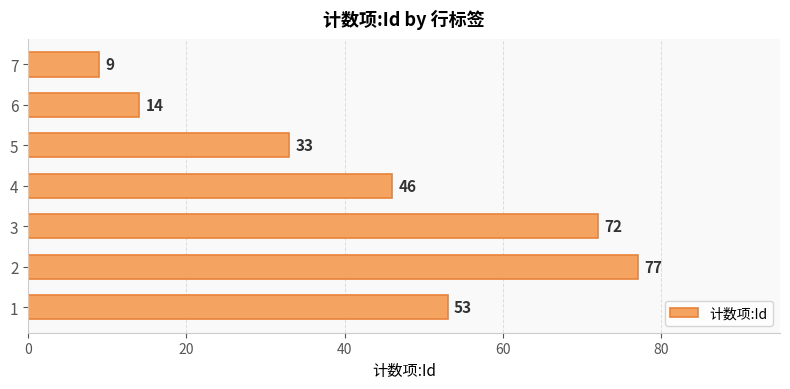

Are the bars grouped side by side (vs. stacked)?

No